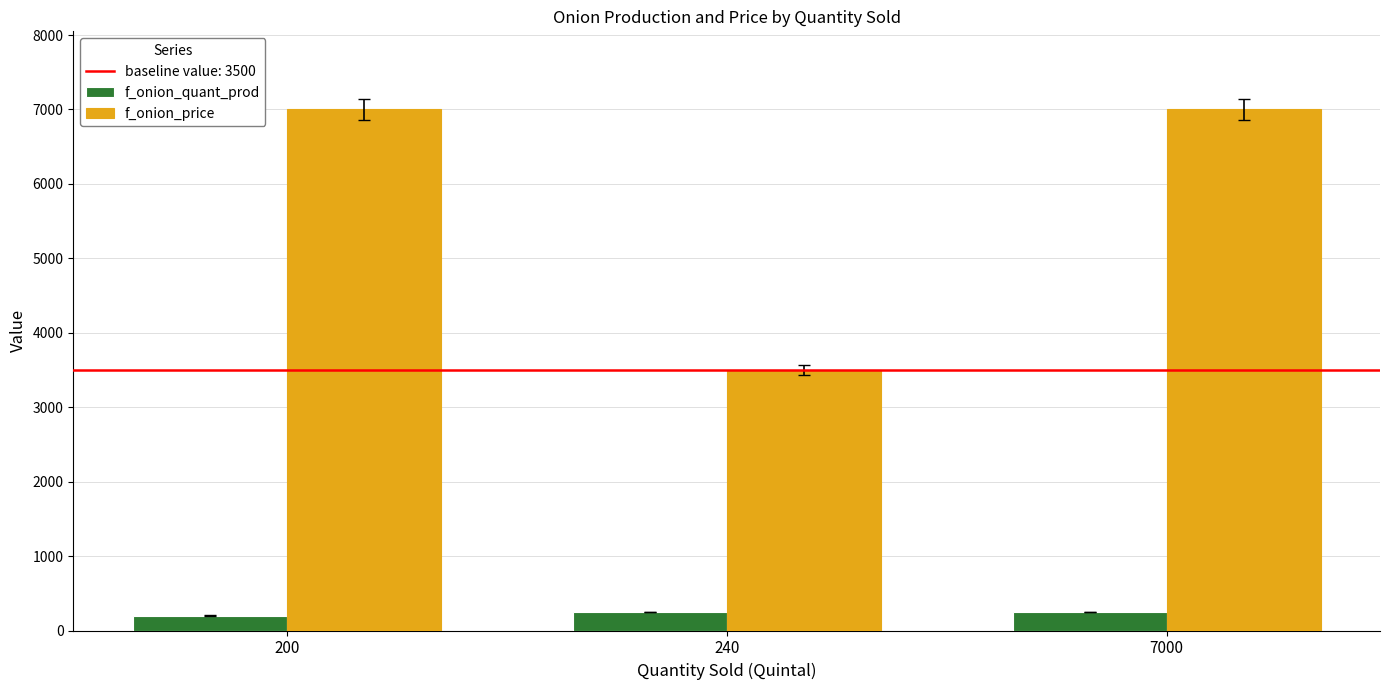

What is the difference between the maximum and minimum values in the f_onion_quant_prod series?

50